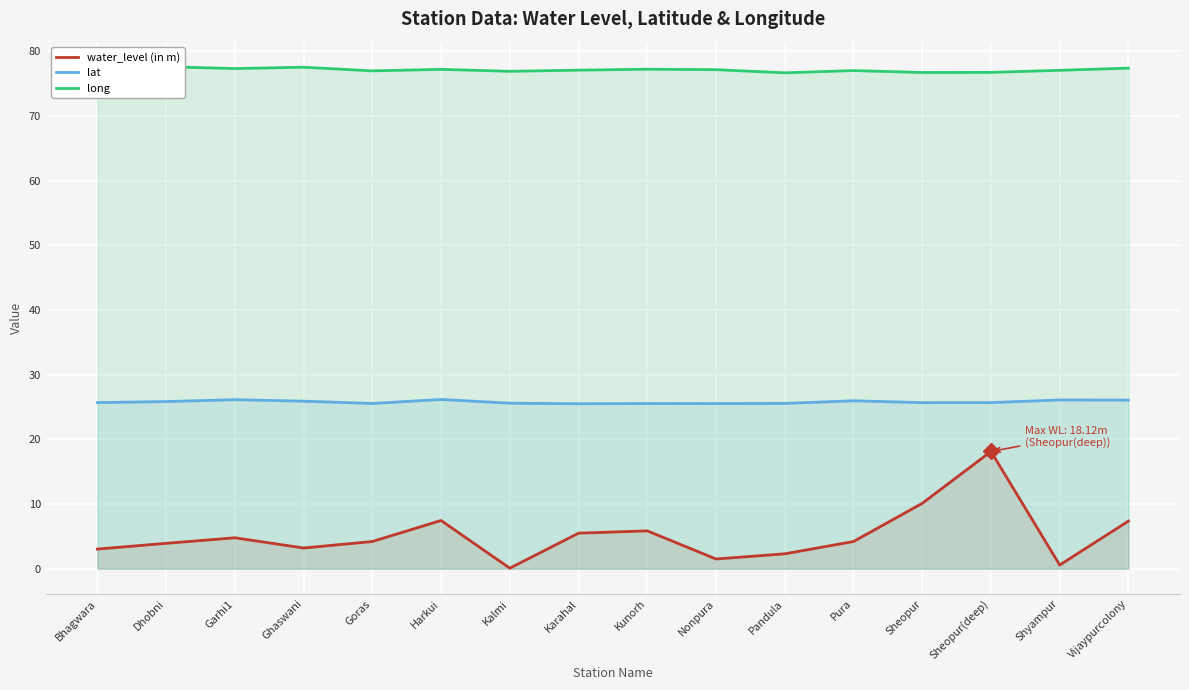

How many interior local valleys does the lat series have?

4